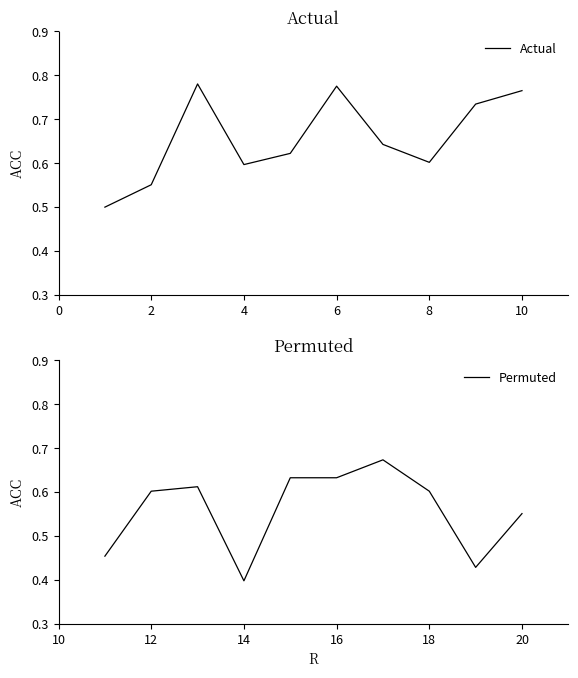

At which label is Permuted closest to 0?

14